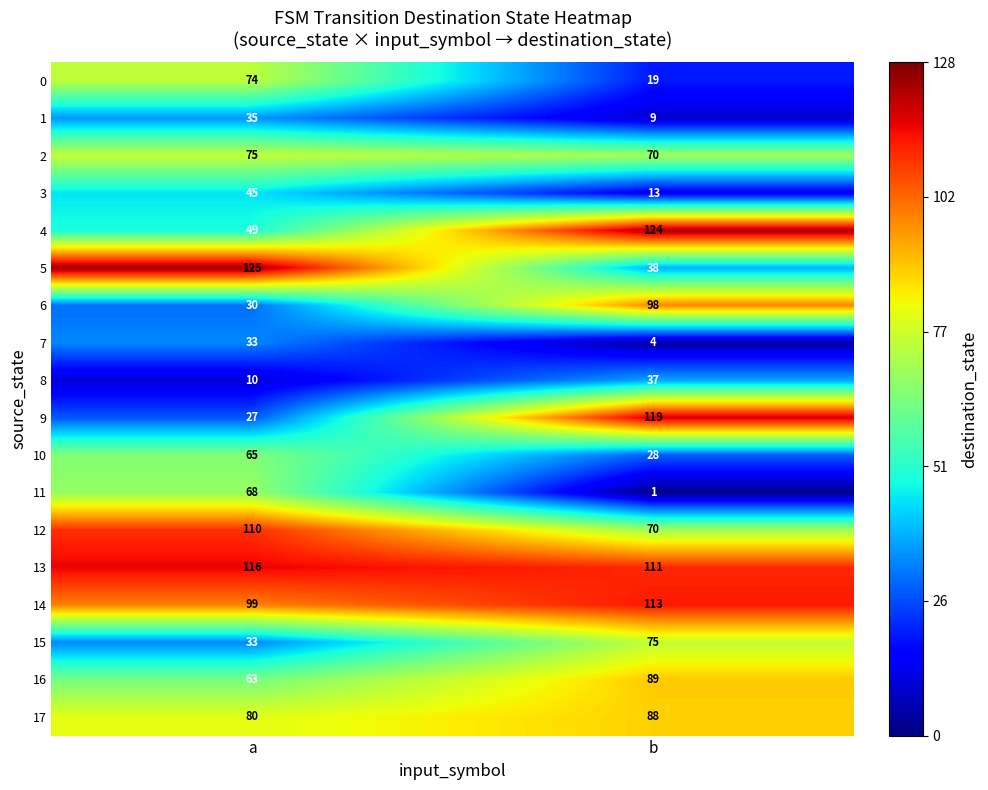

What is the minimum value shown in the chart?

1